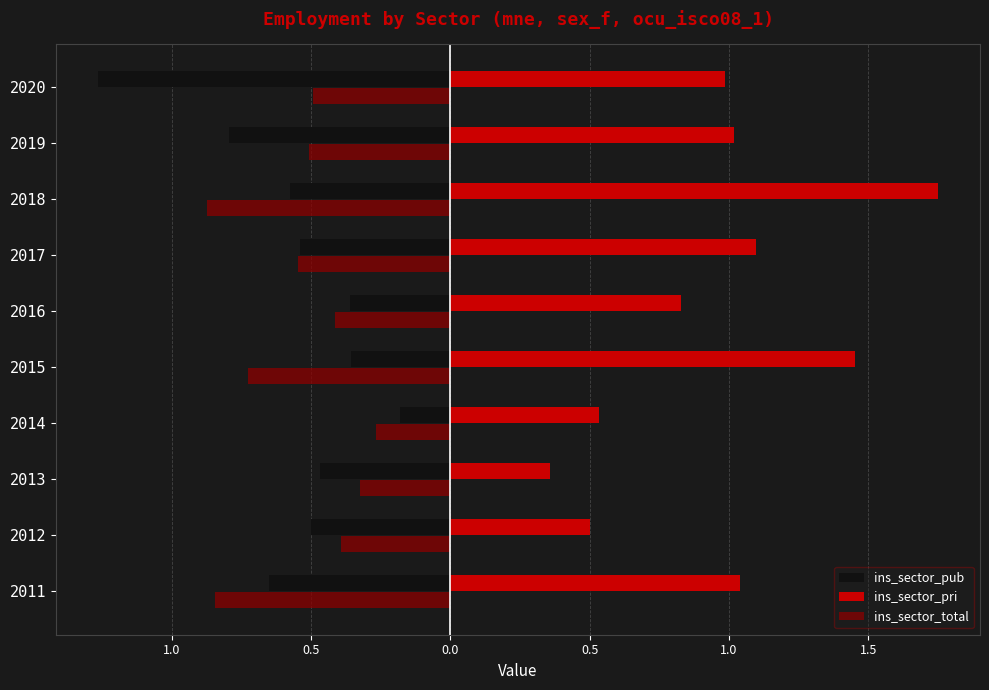

At how many categories does at least one series exceed 0?

10